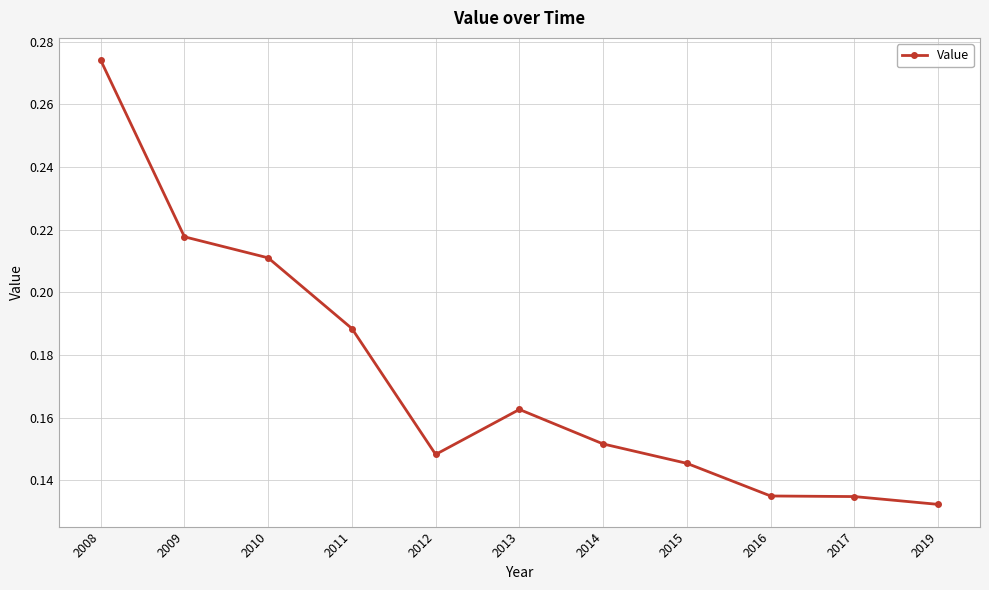

Is it true that the value at 2010 is 0.3?

False